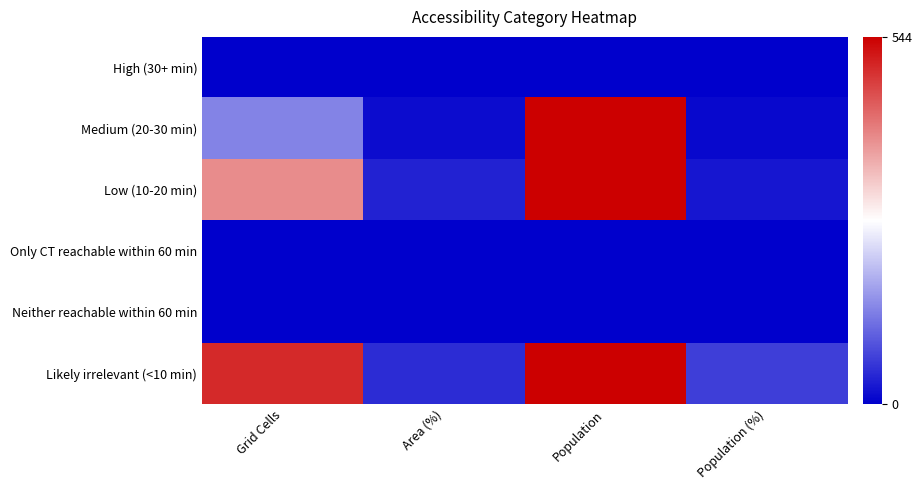

Reading right to left, transcribe all the data shown in this chart.

High (30+ min): Population (%)=0.0	Population=0.0	Area (%)=0.0	Grid Cells=0.0
Medium (20-30 min): Population (%)=9.2	Population=20001.0	Area (%)=13.6	Grid Cells=141.0
Low (10-20 min): Population (%)=23.7	Population=51425.0	Area (%)=38.1	Grid Cells=394.0
Only CT reachable within 60 min: Population (%)=0.0	Population=0.0	Area (%)=0.0	Grid Cells=0.0
Neither reachable within 60 min: Population (%)=0.0	Population=0.0	Area (%)=0.0	Grid Cells=0.0
Likely irrelevant (<10 min): Population (%)=67.1	Population=145614.0	Area (%)=48.3	Grid Cells=499.0